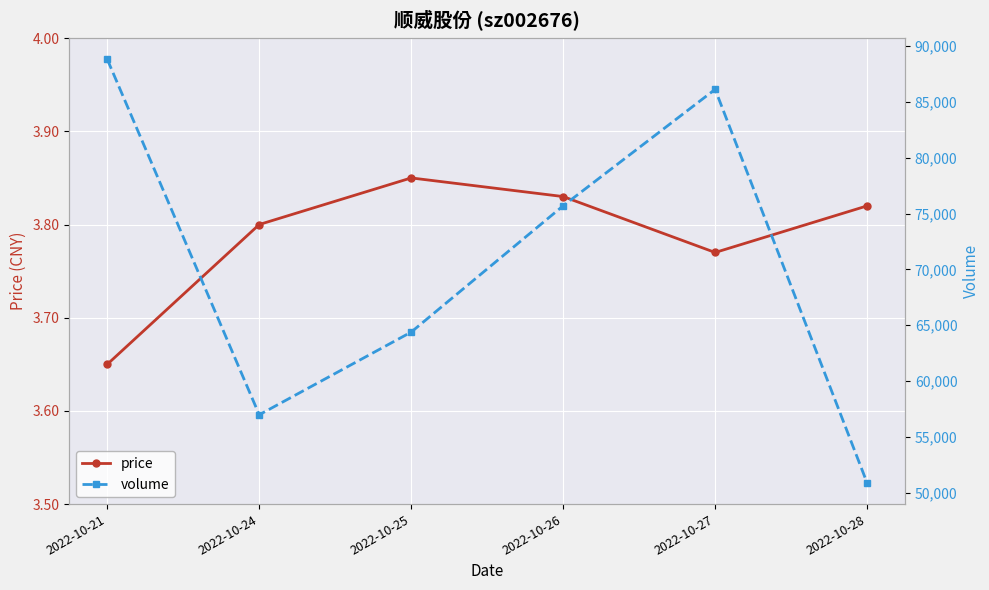

Reading left to right, transcribe all the data shown in this chart.

price: 3.6	3.8	3.9	3.8	3.8	3.8
volume: 88811.0	56979.0	64384.0	75694.0	86121.0	50877.0